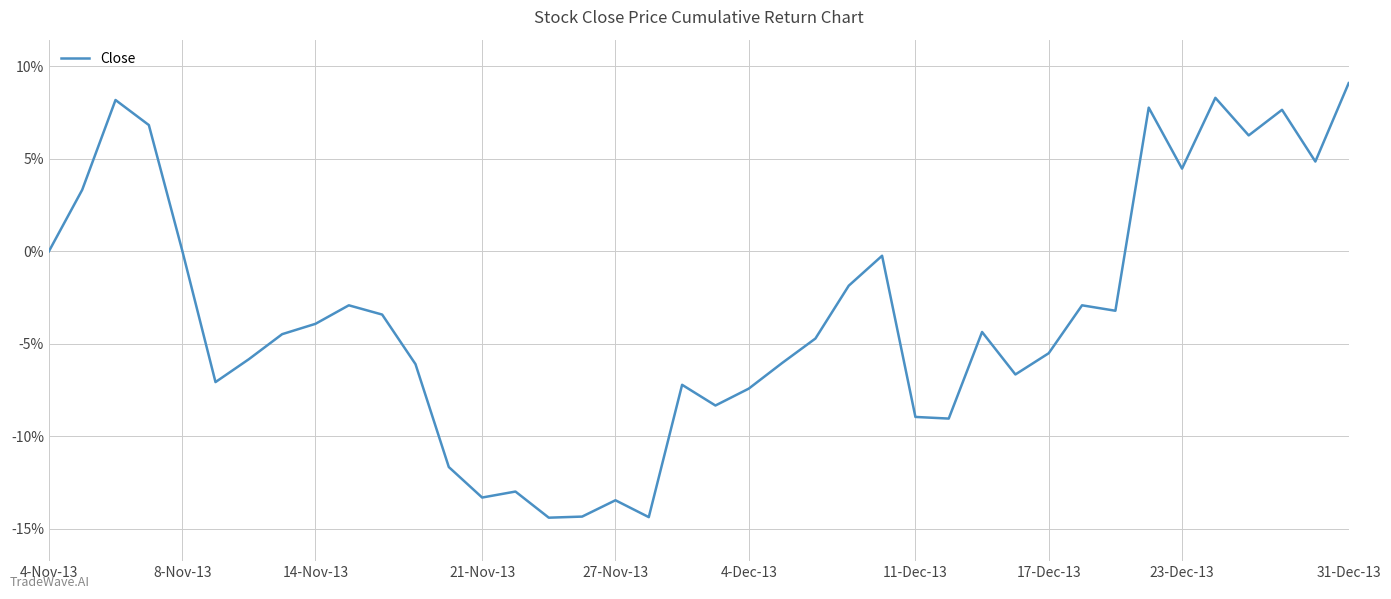

What is the difference between the maximum and minimum values?

0.2